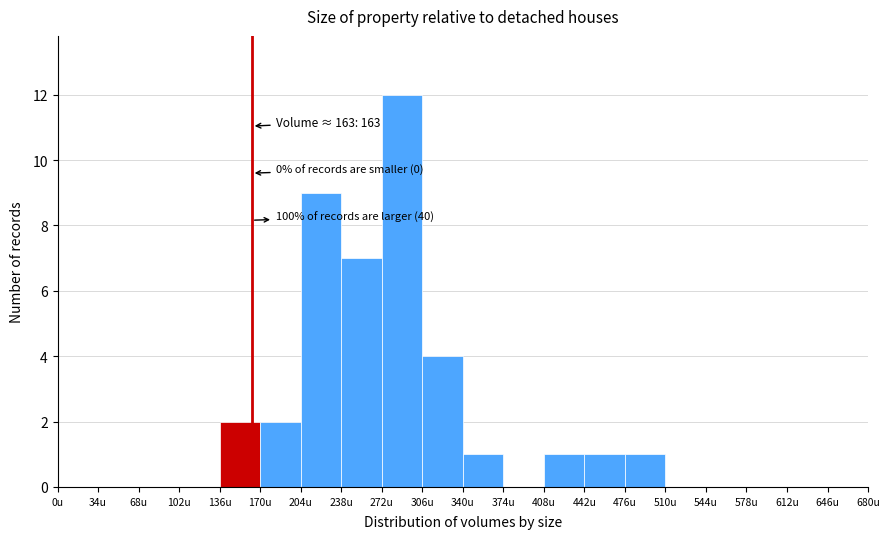

Which range on the x-axis has the tallest bar?

272 to 306